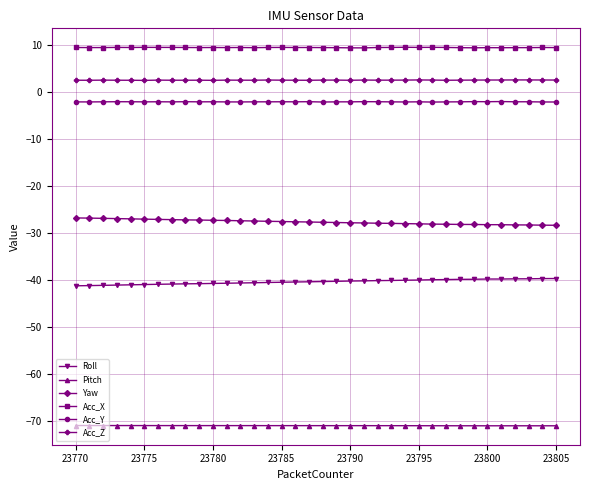

In Pitch, how many points are lower than both neighbors (excluding endpoints)?

7